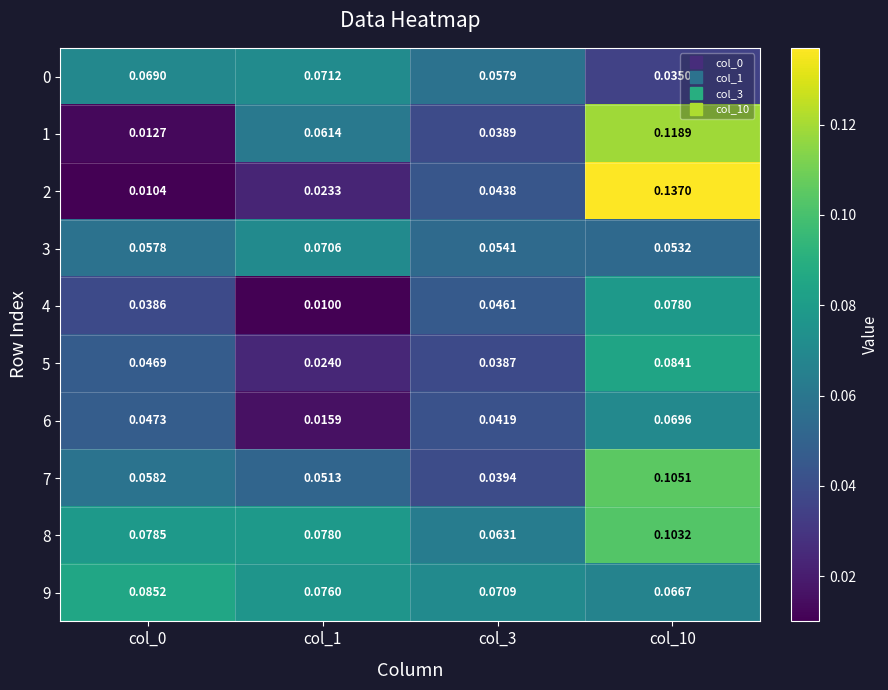

Is the value of 4 at col_3 greater than the value of 7 at col_3?

Yes